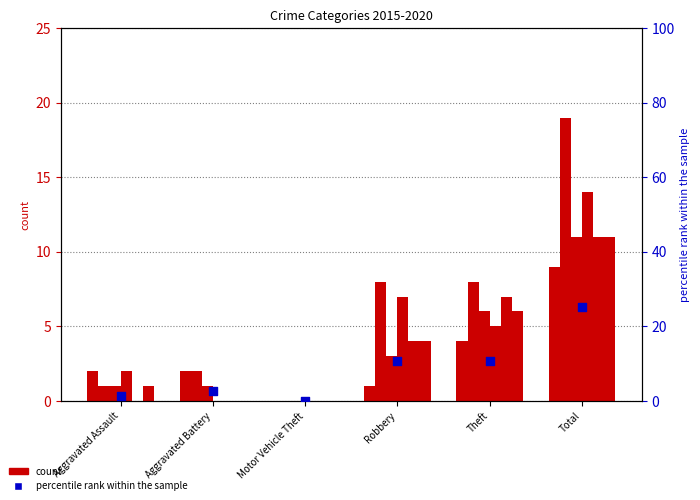

What is the change in value from Theft to Total?

+14.7